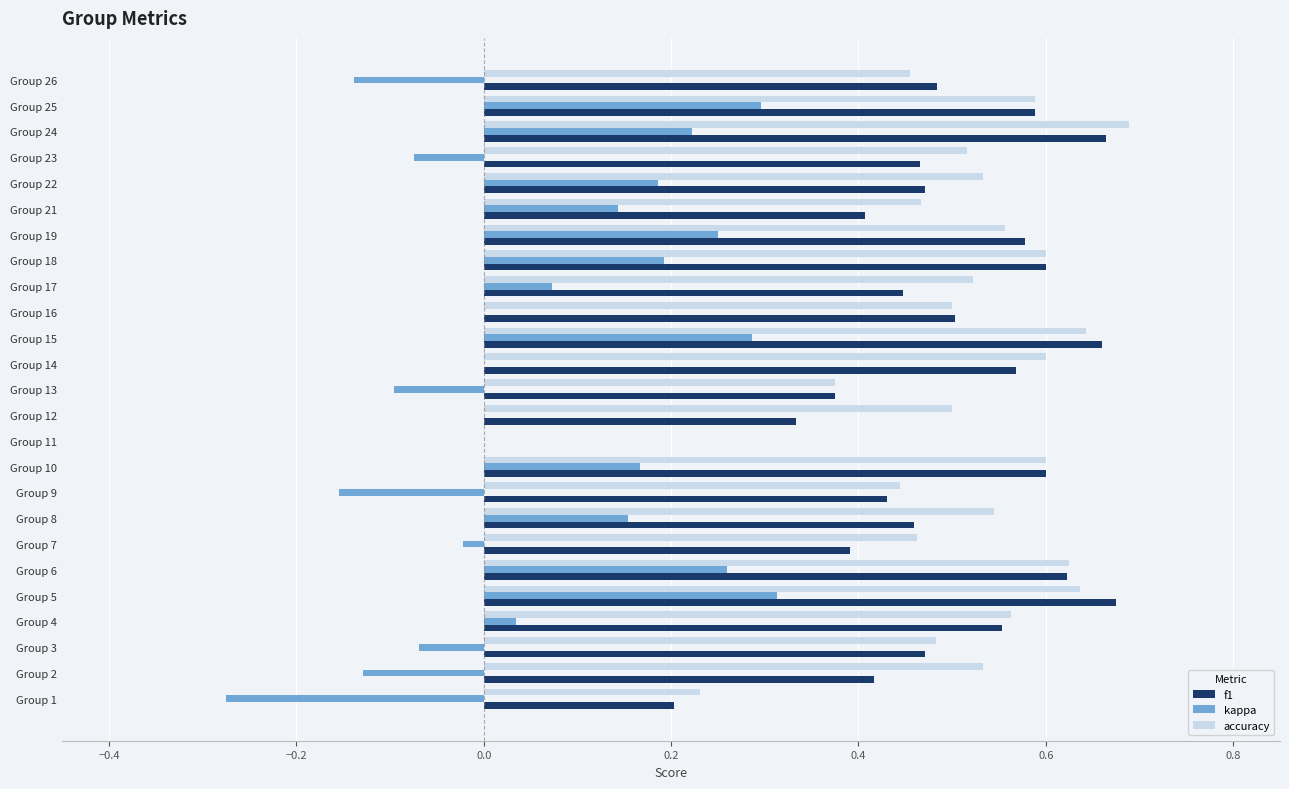

Between Group 2 and Group 4, which series saw the biggest shift?

kappa